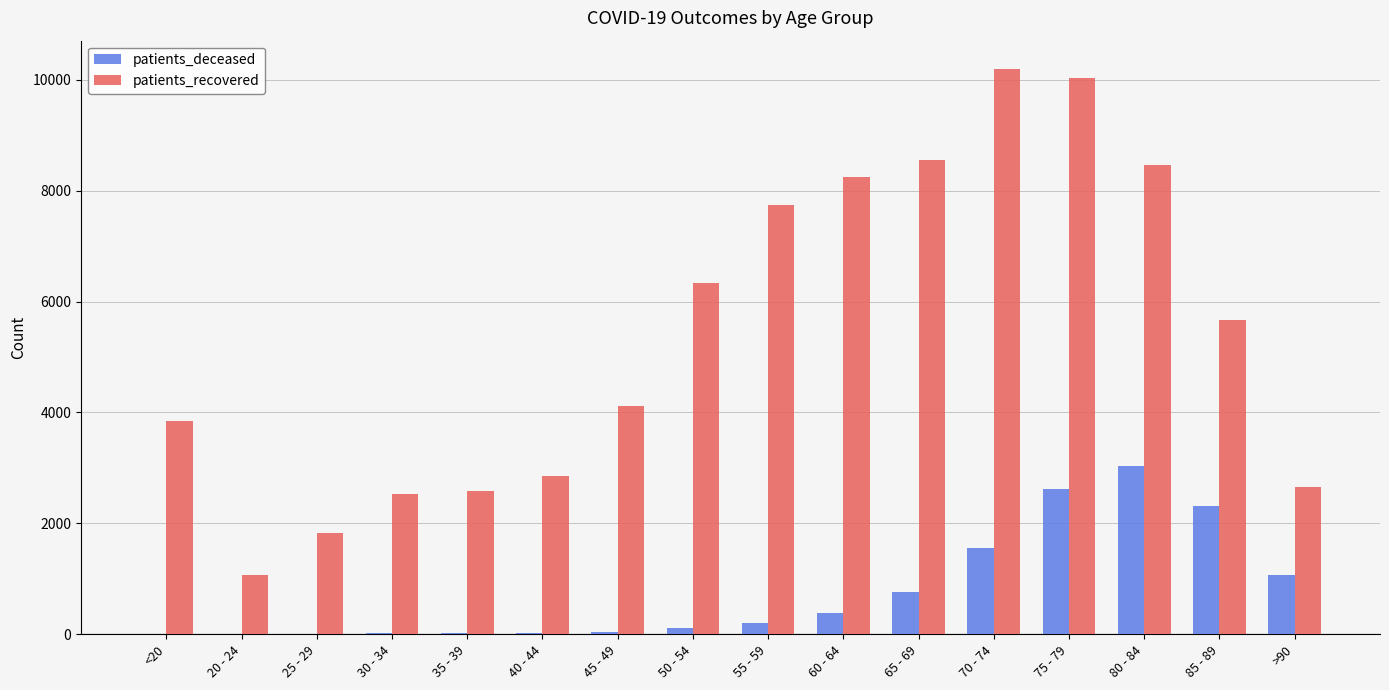

What is the average value of the patients_deceased series?

761